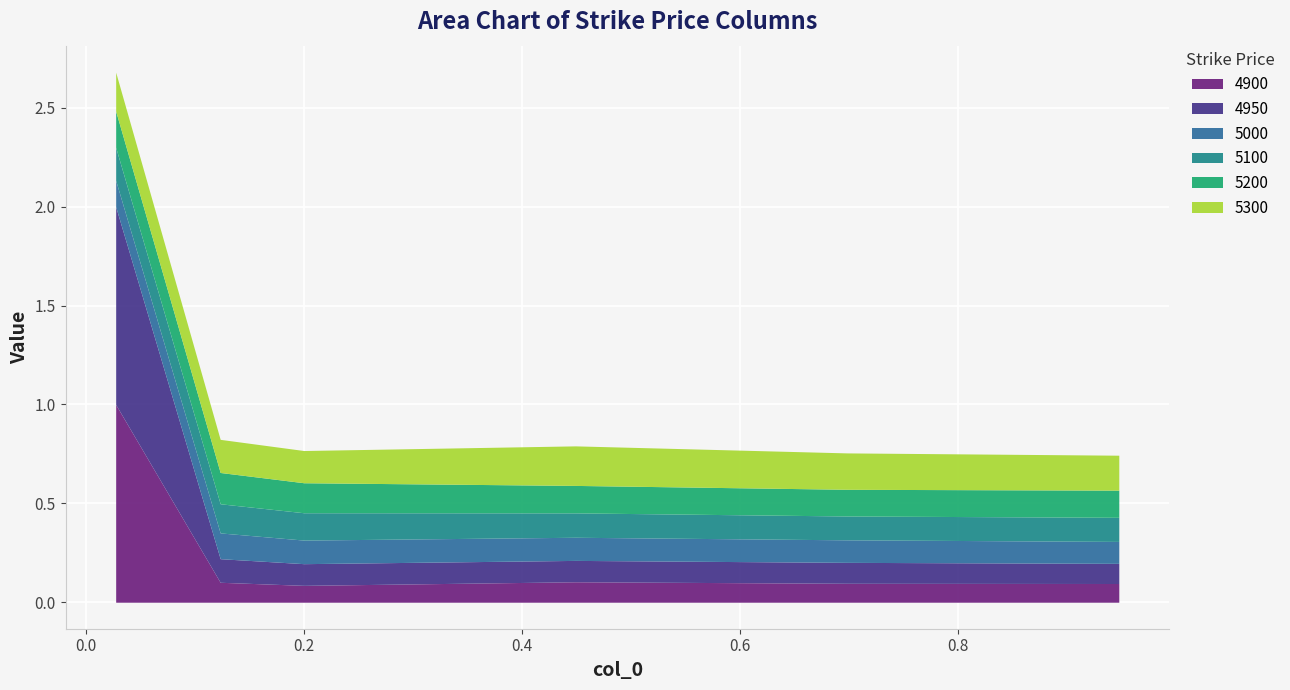

Is it true that 5100 equals 0.1 at 0.4493150684931507?

False